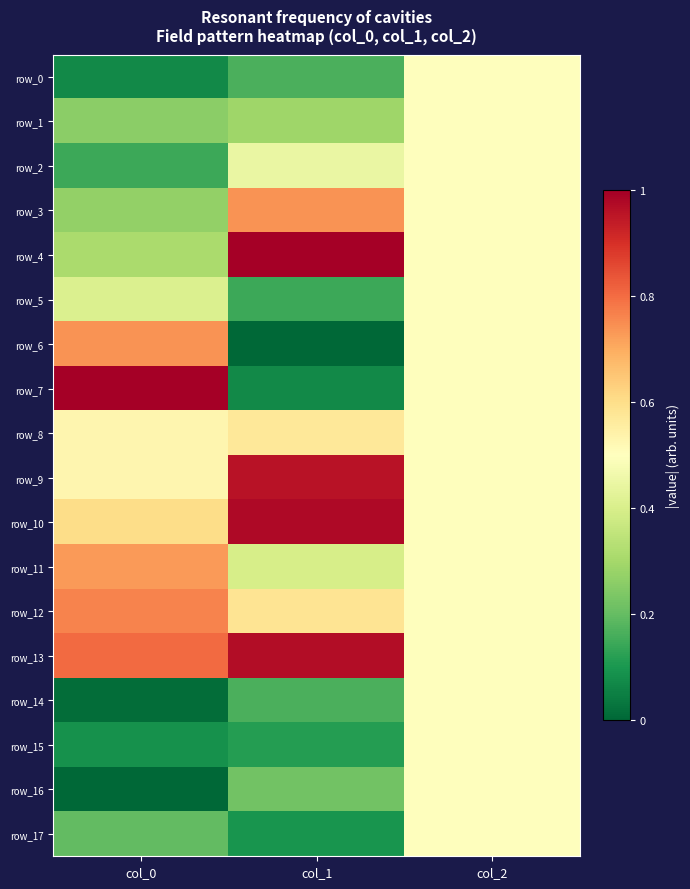

What is the difference between the row_4 values at col_0 and col_2?

0.2